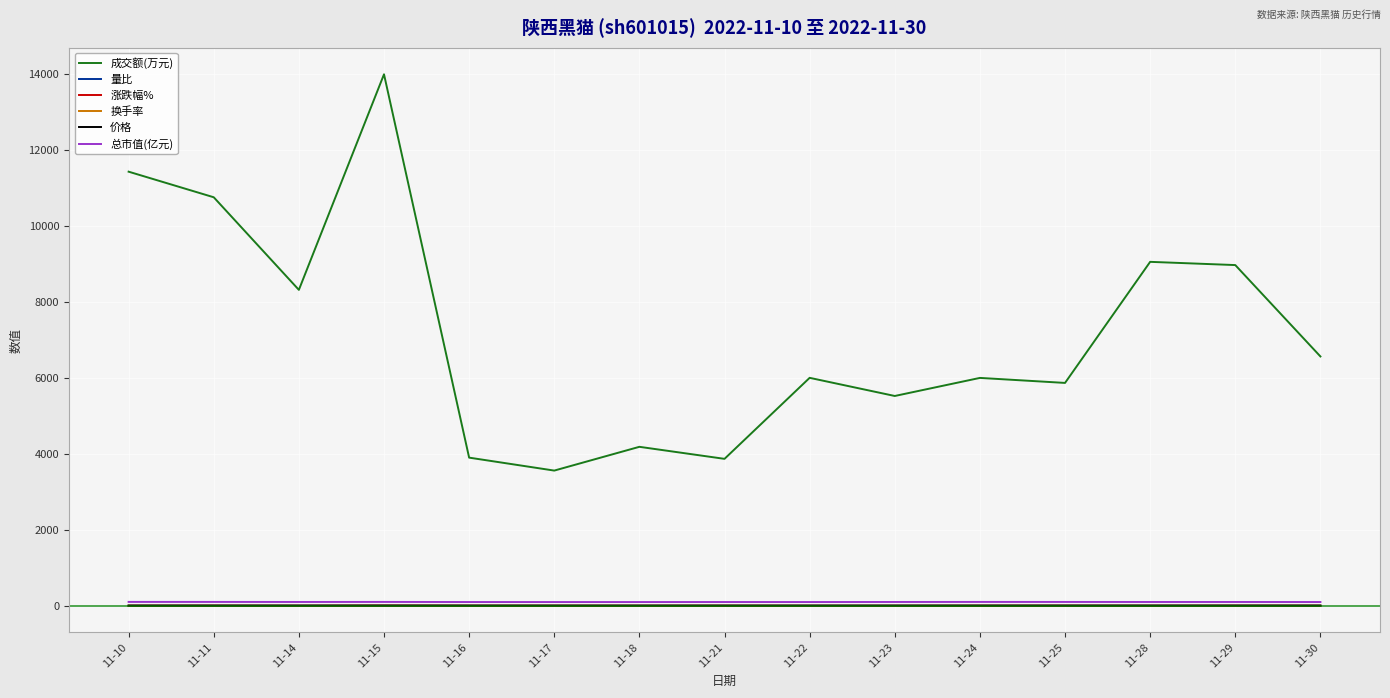

At which category is the sum across all series the highest?

11-15